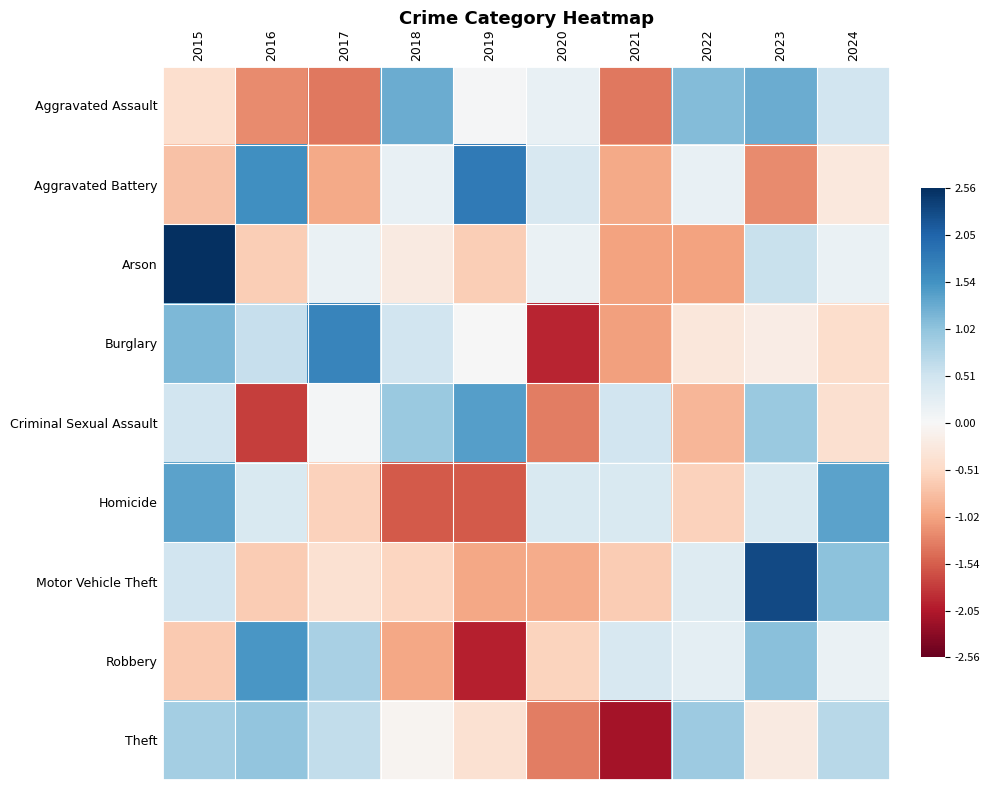

Reading left to right, extract all data points from this chart.

Aggravated Assault: 2015=-0.4	2016=-1.2	2017=-1.4	2018=1.3	2019=0.0	2020=0.2	2021=-1.4	2022=1.1	2023=1.3	2024=0.5
Aggravated Battery: 2015=-0.7	2016=1.6	2017=-1.0	2018=0.2	2019=1.8	2020=0.4	2021=-1.0	2022=0.2	2023=-1.2	2024=-0.3
Arson: 2015=2.6	2016=-0.6	2017=0.2	2018=-0.2	2019=-0.6	2020=0.2	2021=-1.0	2022=-1.0	2023=0.6	2024=0.2
Burglary: 2015=1.1	2016=0.6	2017=1.7	2018=0.5	2019=0.0	2020=-1.9	2021=-1.0	2022=-0.3	2023=-0.2	2024=-0.4
Criminal Sexual Assault: 2015=0.5	2016=-1.8	2017=0.0	2018=0.9	2019=1.4	2020=-1.3	2021=0.5	2022=-0.9	2023=0.9	2024=-0.4
Homicide: 2015=1.4	2016=0.4	2017=-0.6	2018=-1.6	2019=-1.6	2020=0.4	2021=0.4	2022=-0.6	2023=0.4	2024=1.4
Motor Vehicle Theft: 2015=0.5	2016=-0.7	2017=-0.4	2018=-0.5	2019=-1.0	2020=-1.0	2021=-0.7	2022=0.3	2023=2.3	2024=1.1
Robbery: 2015=-0.7	2016=1.5	2017=0.8	2018=-1.0	2019=-2.0	2020=-0.6	2021=0.4	2022=0.2	2023=1.1	2024=0.2
Theft: 2015=0.9	2016=1.0	2017=0.6	2018=-0.1	2019=-0.4	2020=-1.3	2021=-2.1	2022=0.9	2023=-0.2	2024=0.7